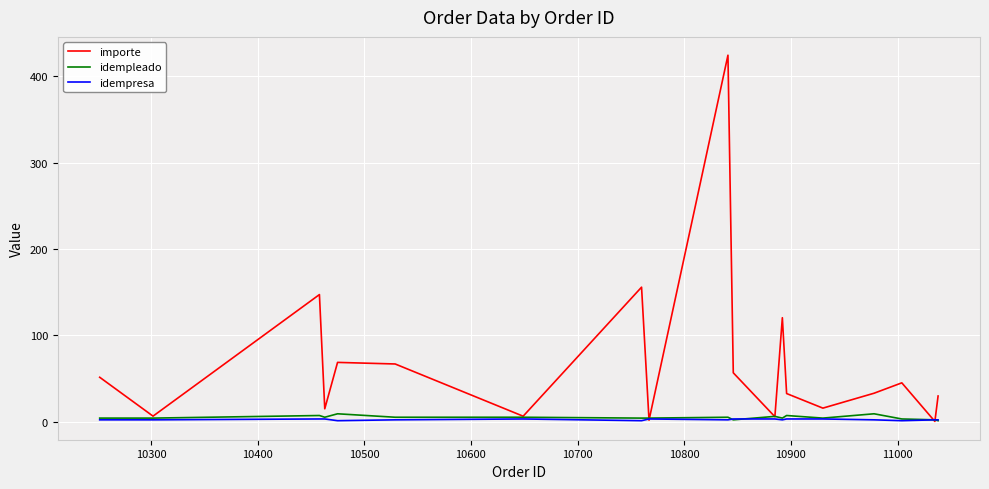

How many lines are shown in the chart?

3